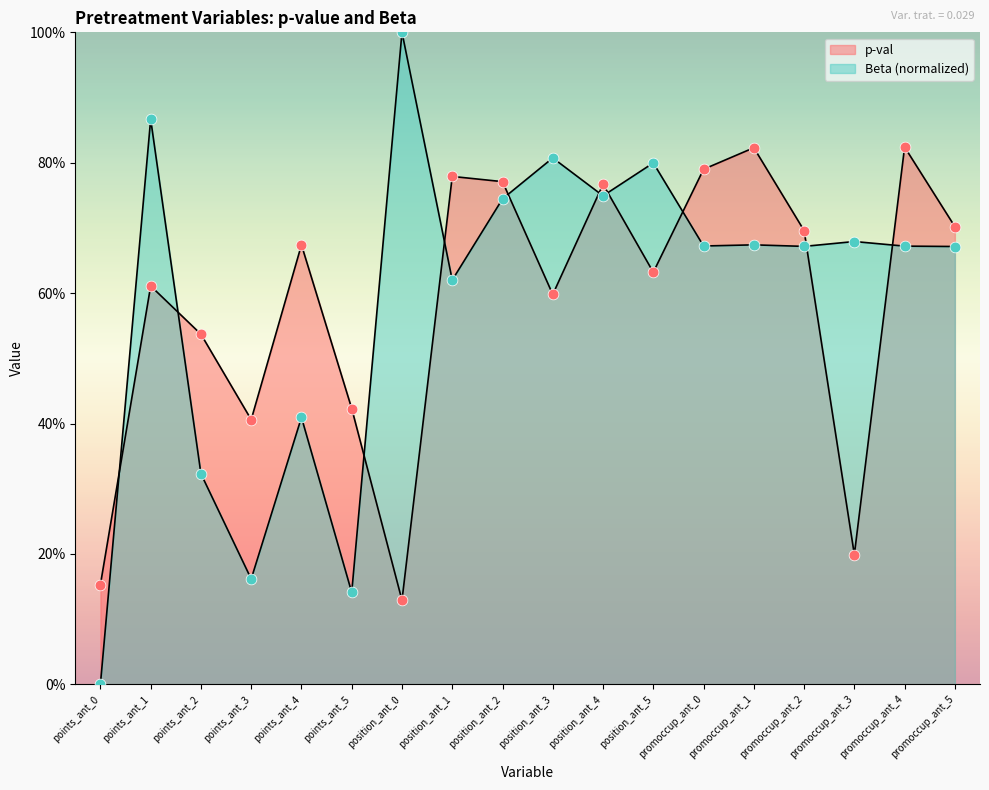

What are all the series names shown in the legend?

p-val, Beta